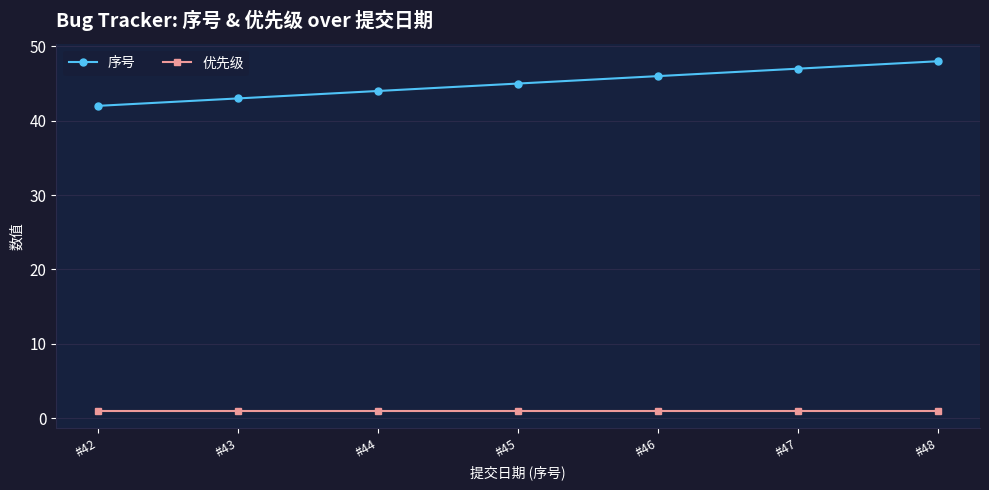

Between #43 and #45, which series saw the biggest shift?

序号